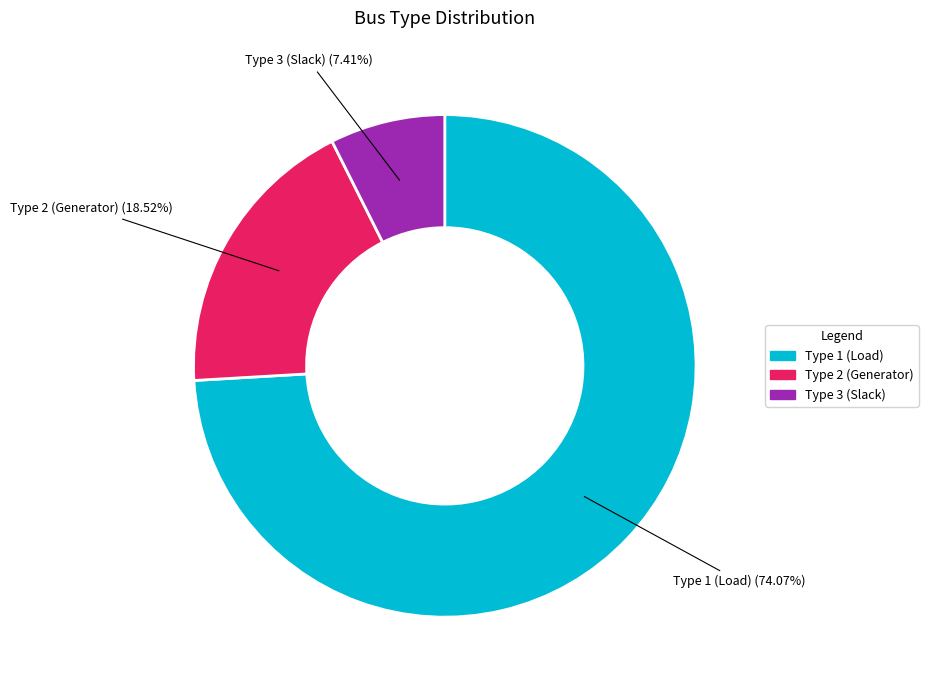

Does any single category account for the majority?

Yes